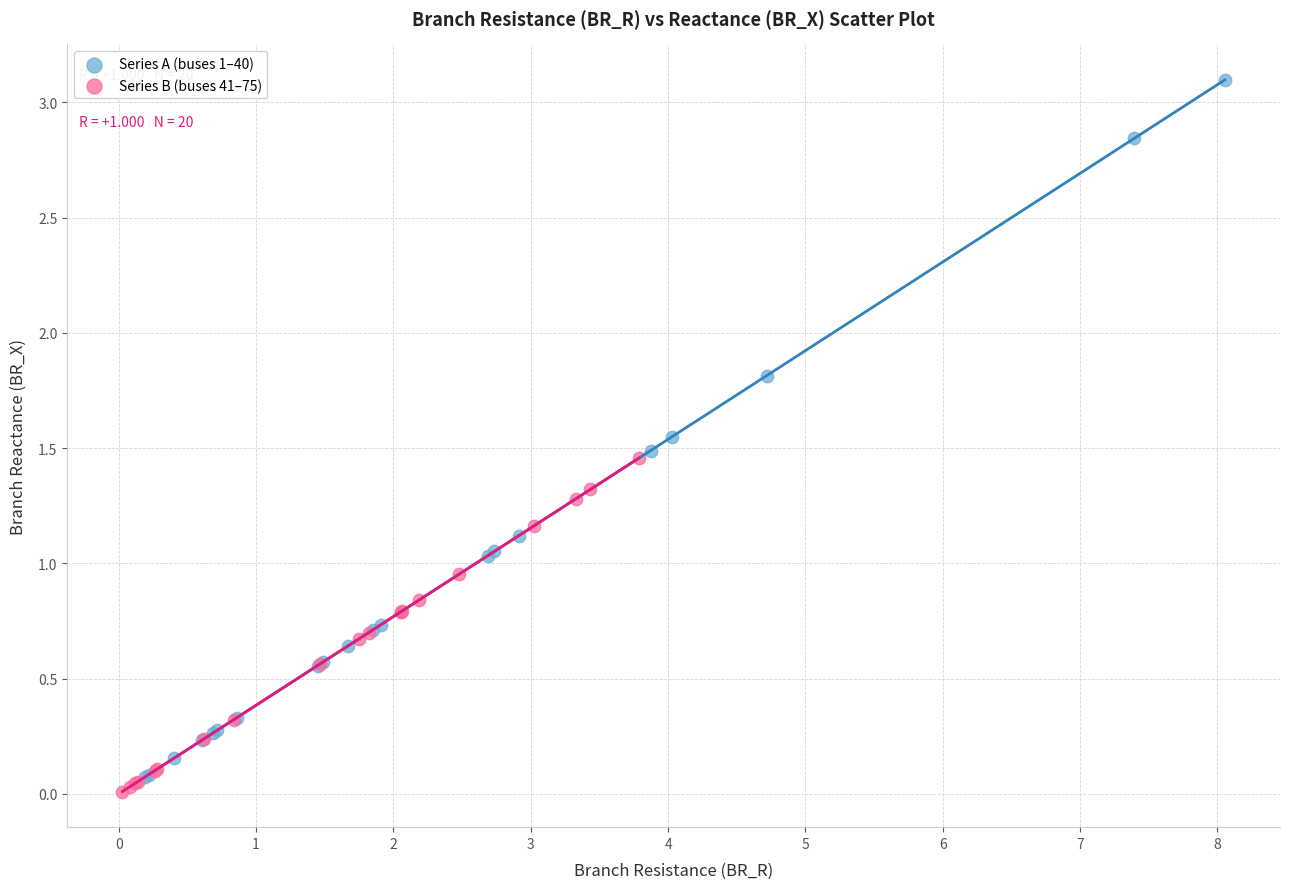

What are all the series names shown in the legend?

Series A (buses 1–40), Series B (buses 41–75)